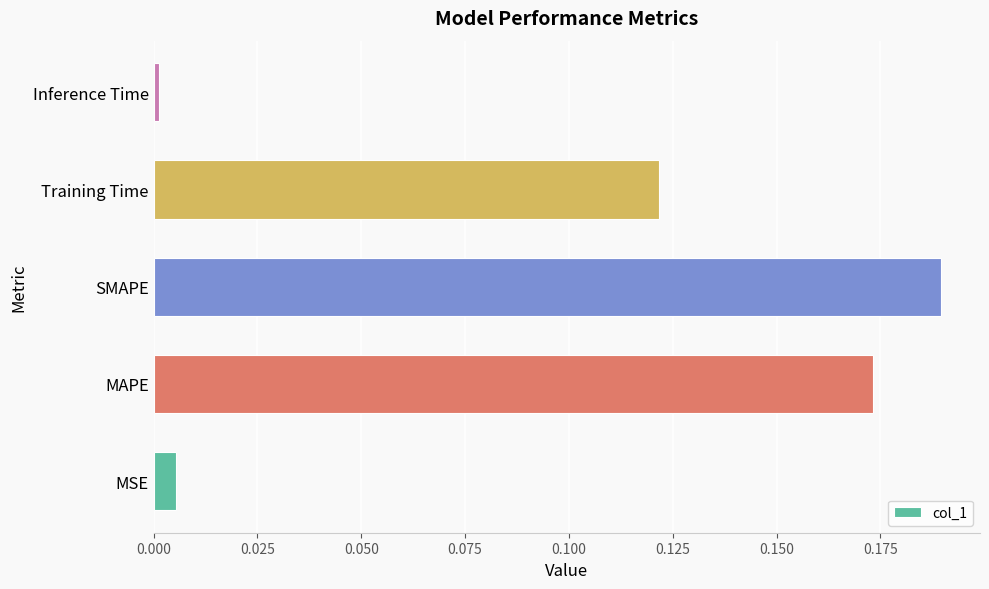

True or false: the data shows 0.0 at Inference Time.

True